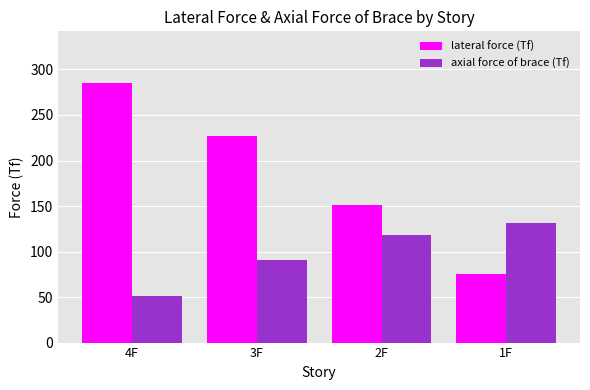

Are the bars horizontal?

No